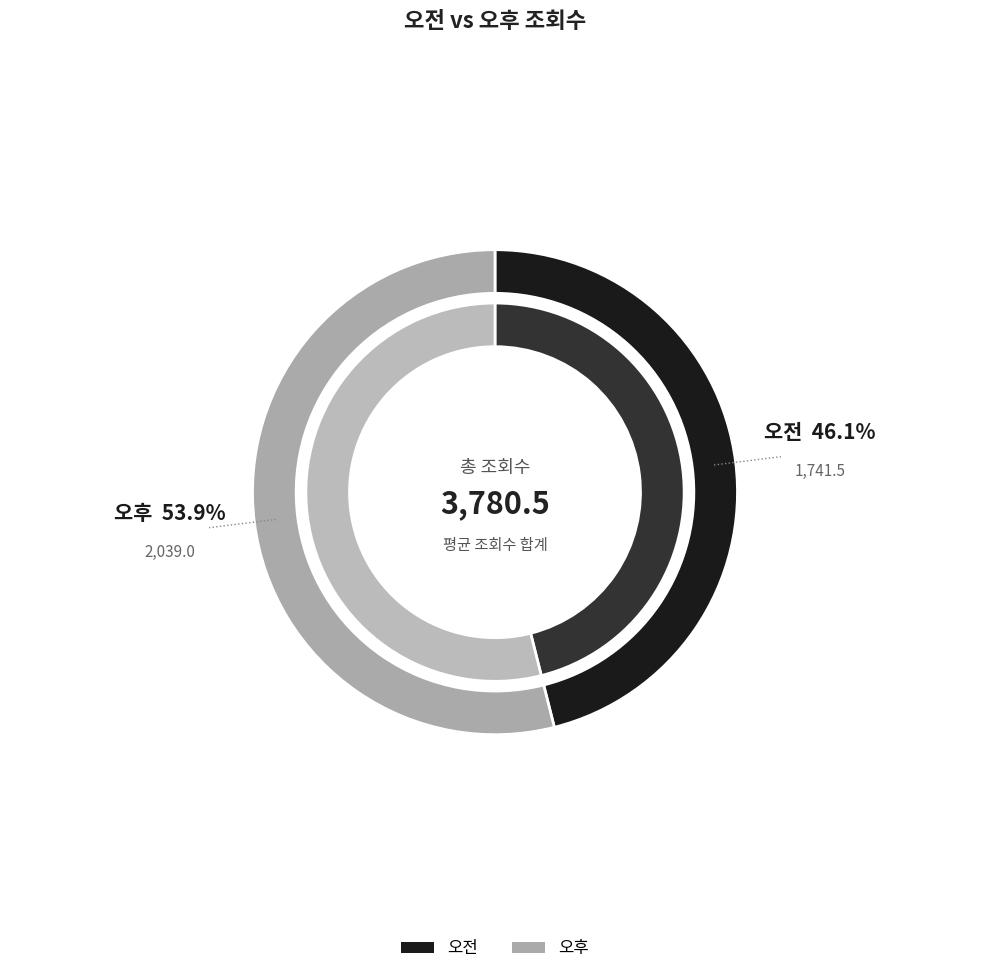

Is 오전 the majority of the pie?

No